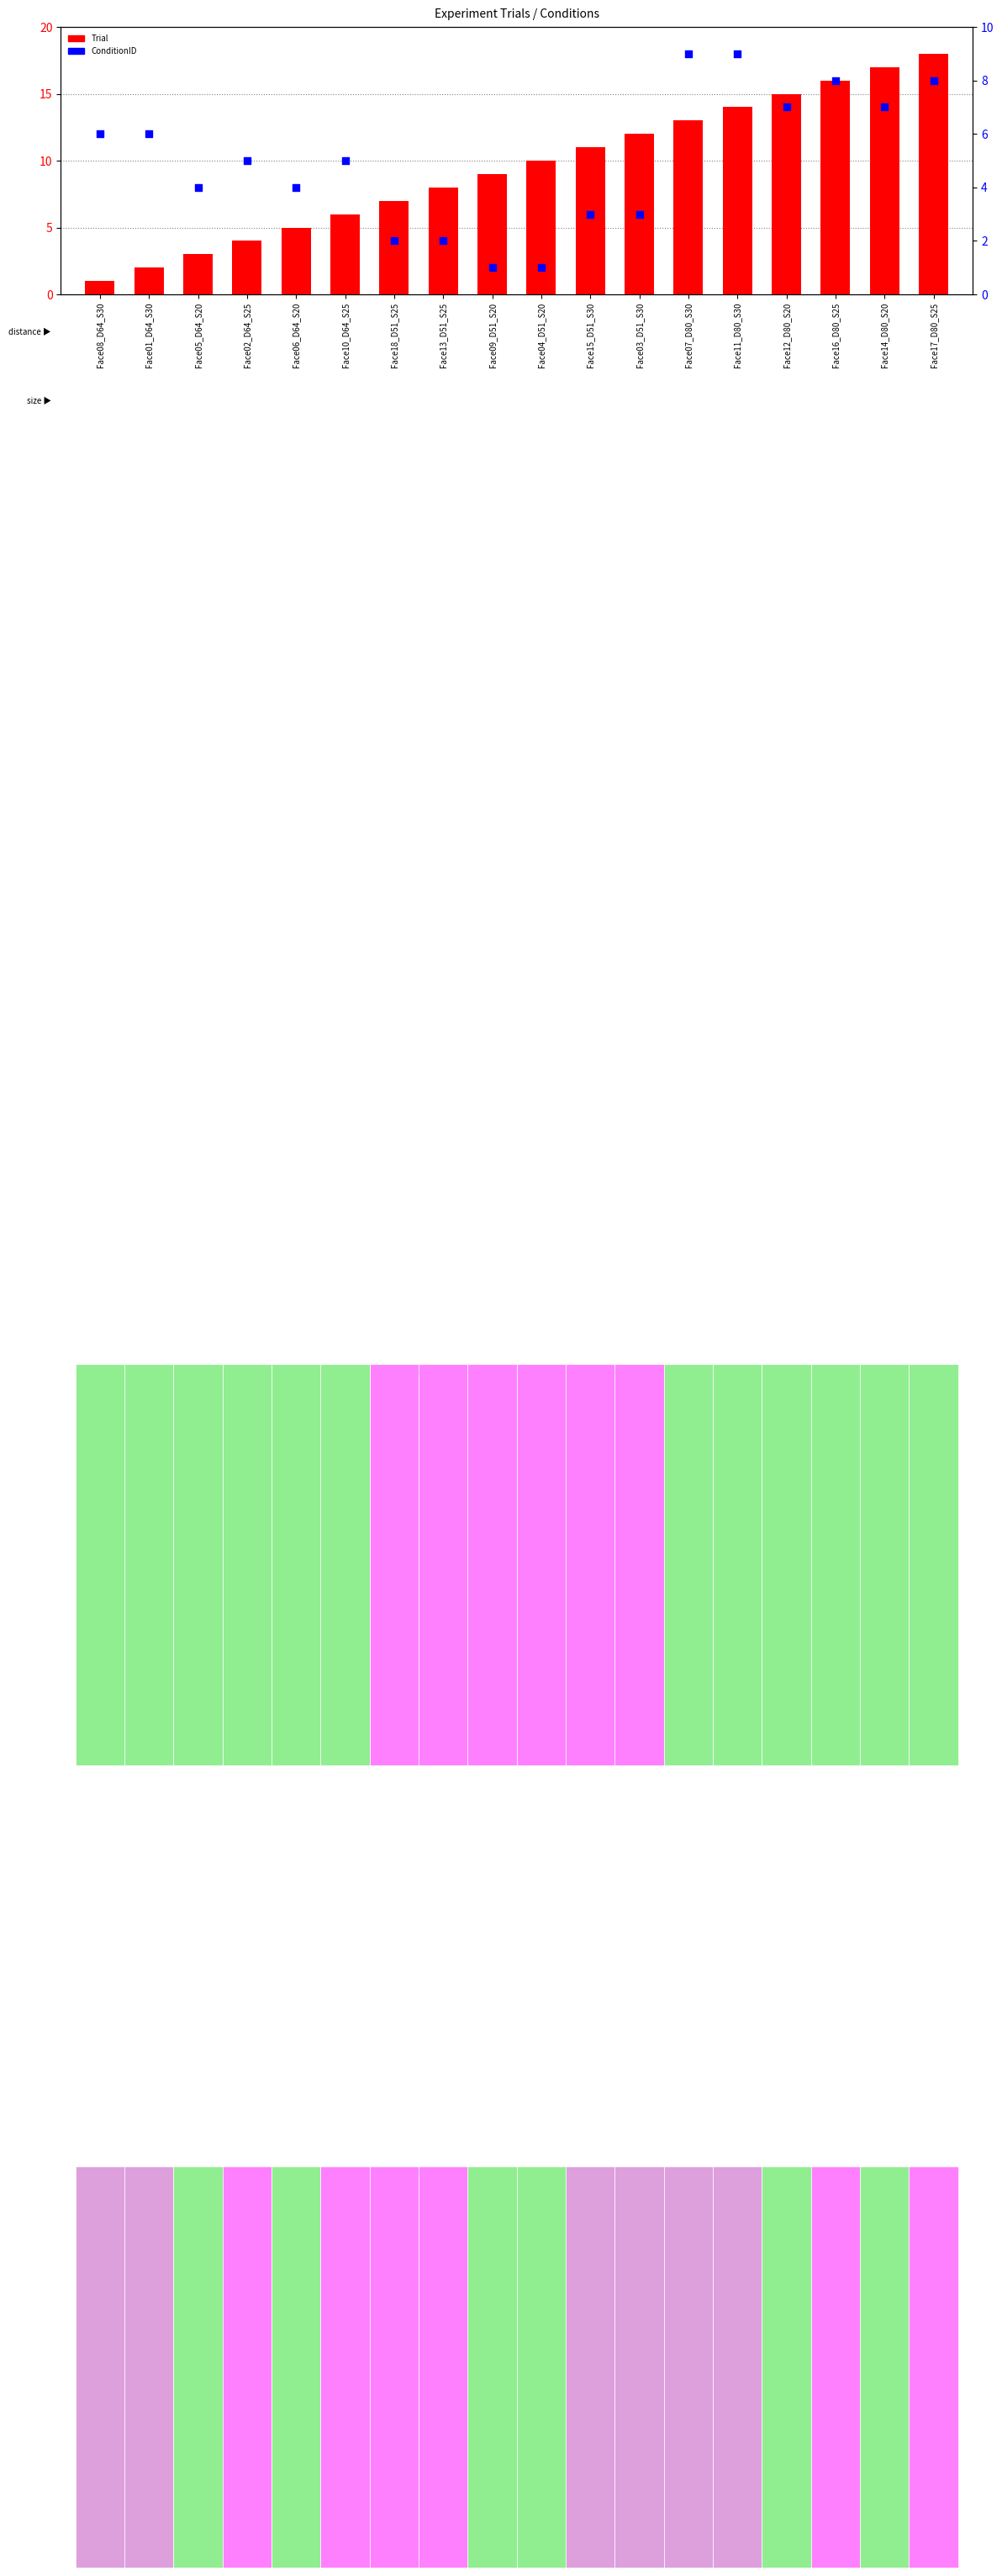

Which series has the largest total across all categories?

Trial